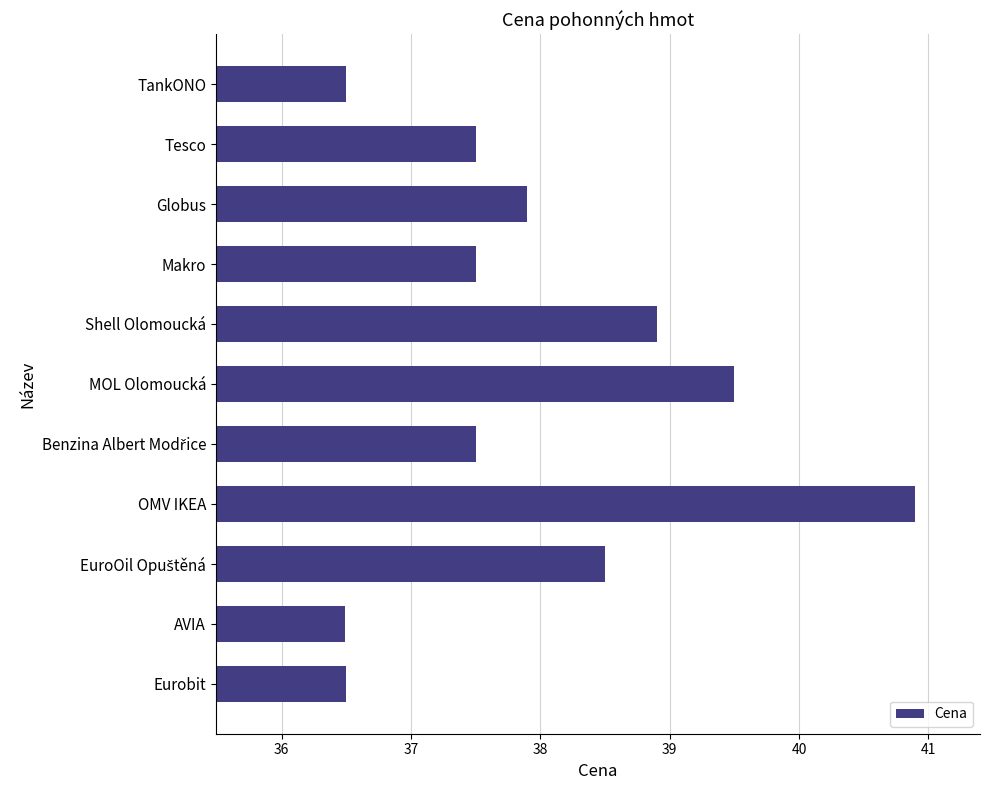

The value at Eurobit is 25.2. True or false?

False